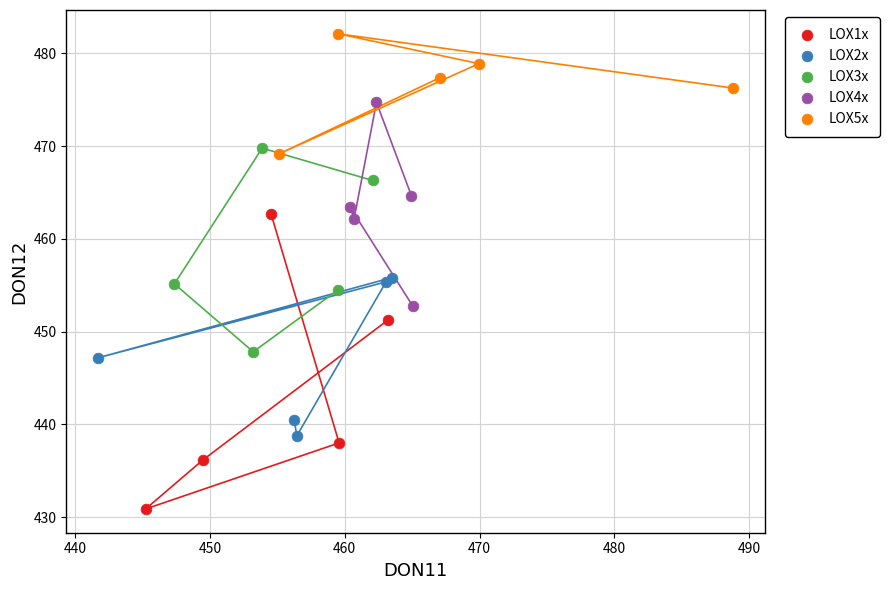

Which series reaches the minimum Y coordinate?

LOX1x